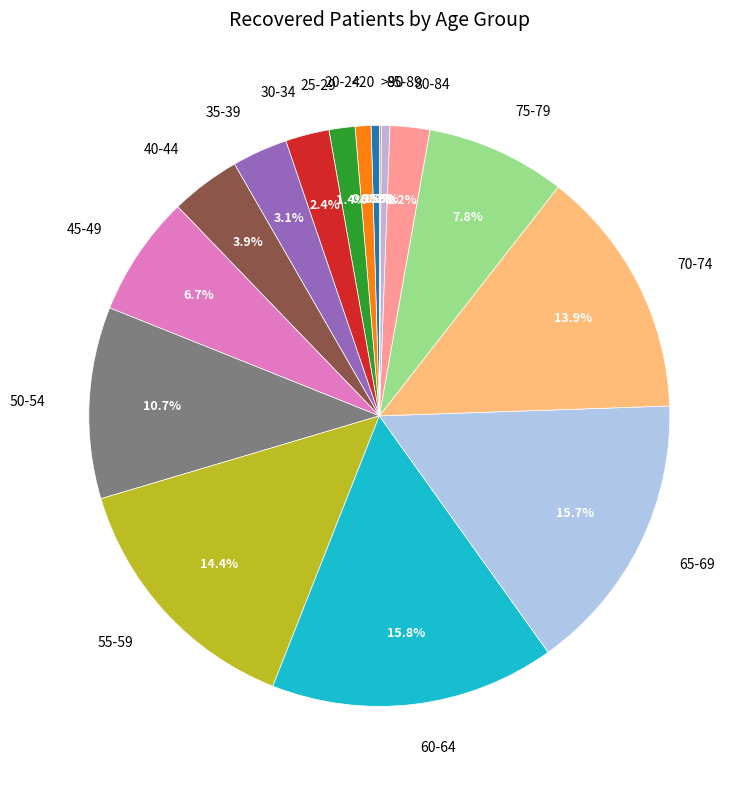

How much of the chart is everything except 55-59?

85.6%